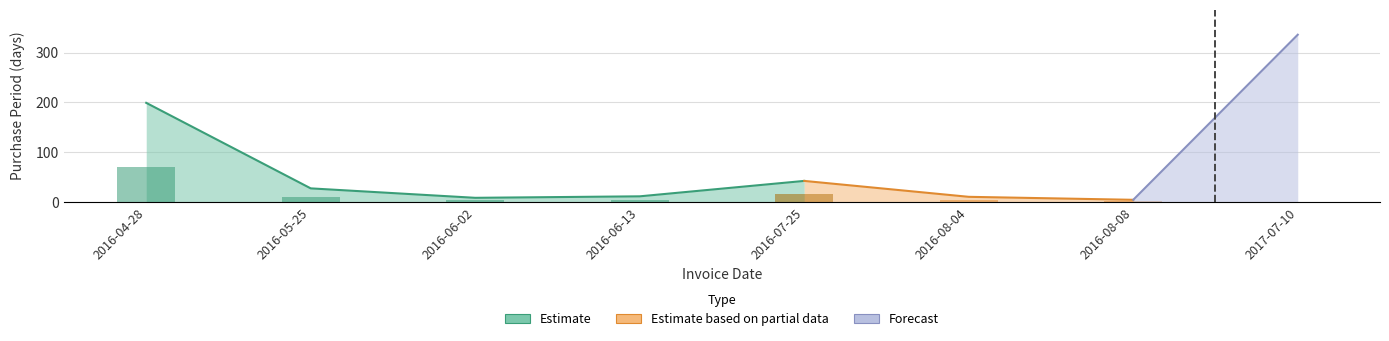

What is the minimum value shown in the chart?

4